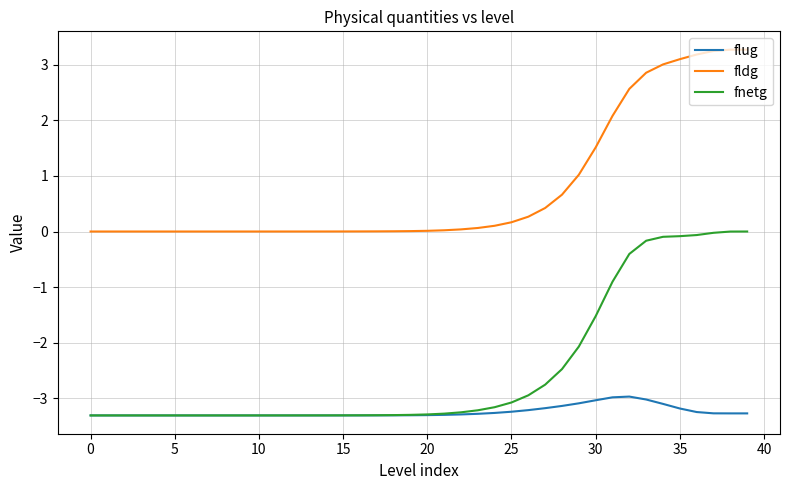

Which series has the largest range (max minus min)?

fnetg